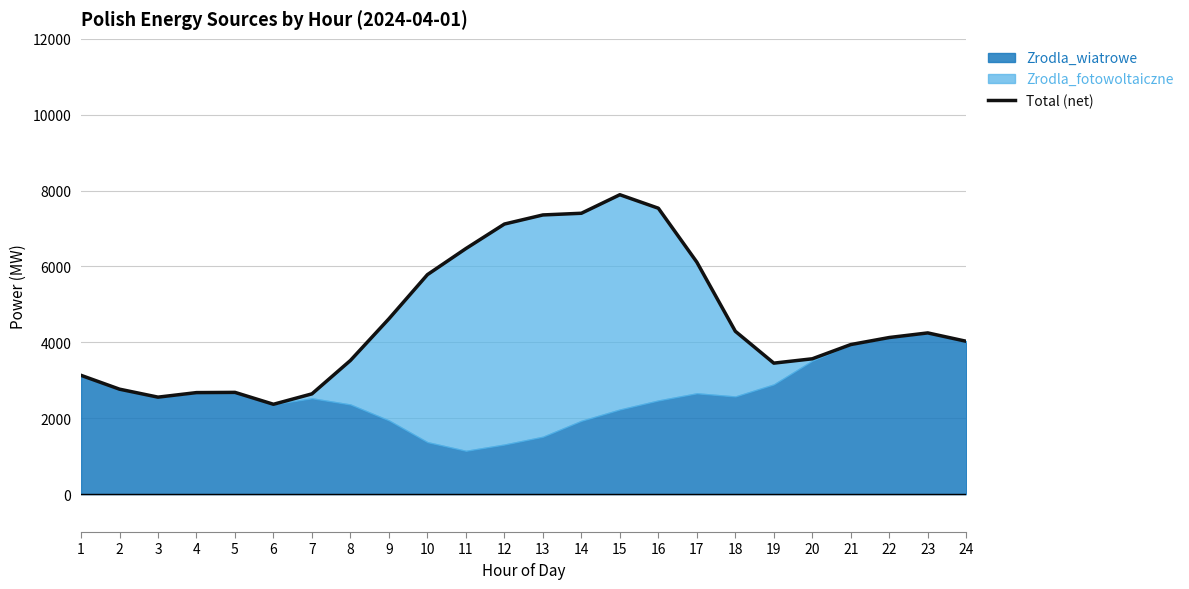

What is the minimum value shown in the chart?

2367.5